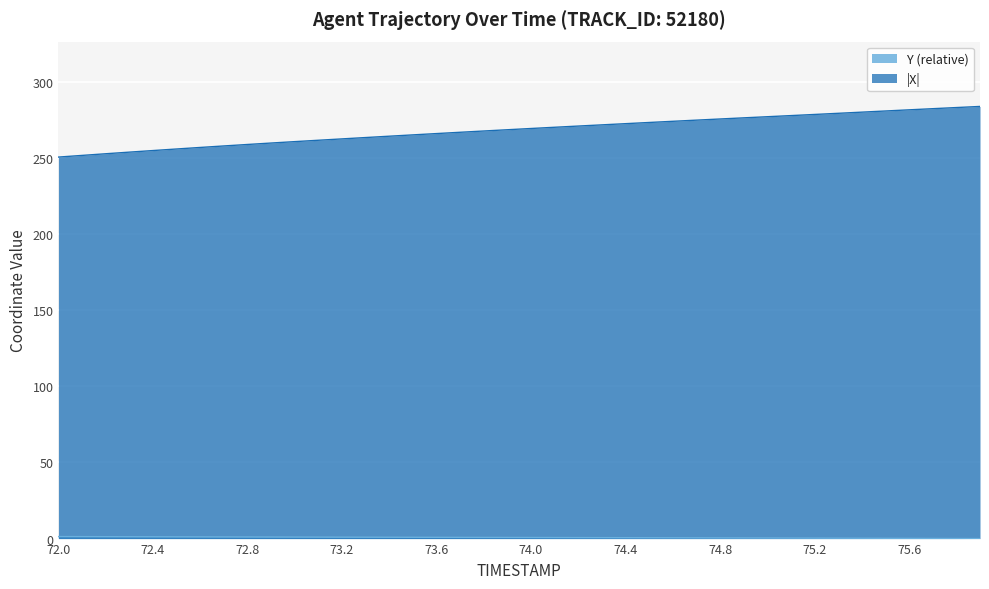

Which category has the lowest value in the X series?

72.0